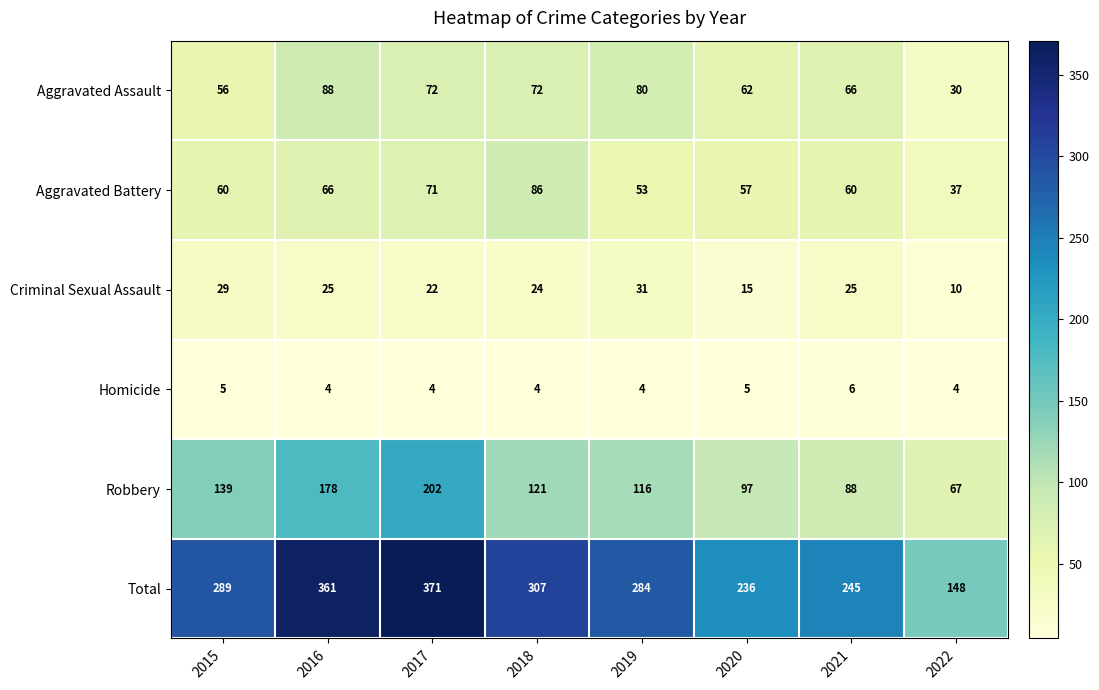

At how many categories does at least one series exceed 344?

2